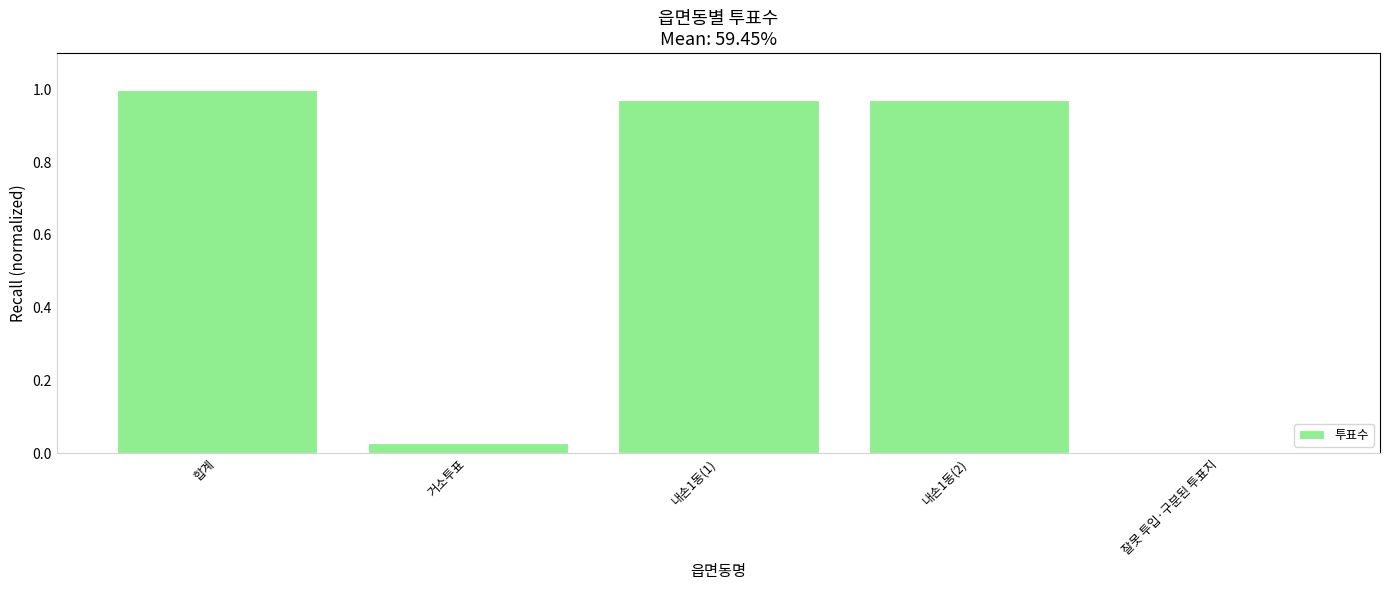

The value at 내손1동(1) is 1.0. True or false?

True